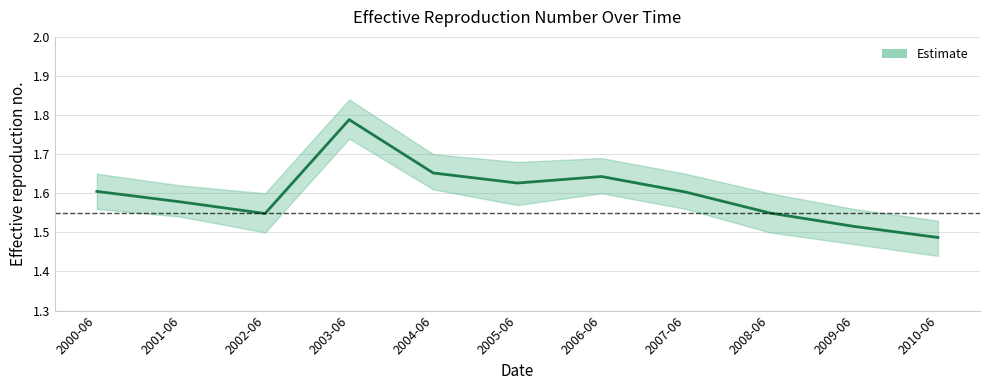

What is the change in value from 2006-06 to 2009-06?

-0.1